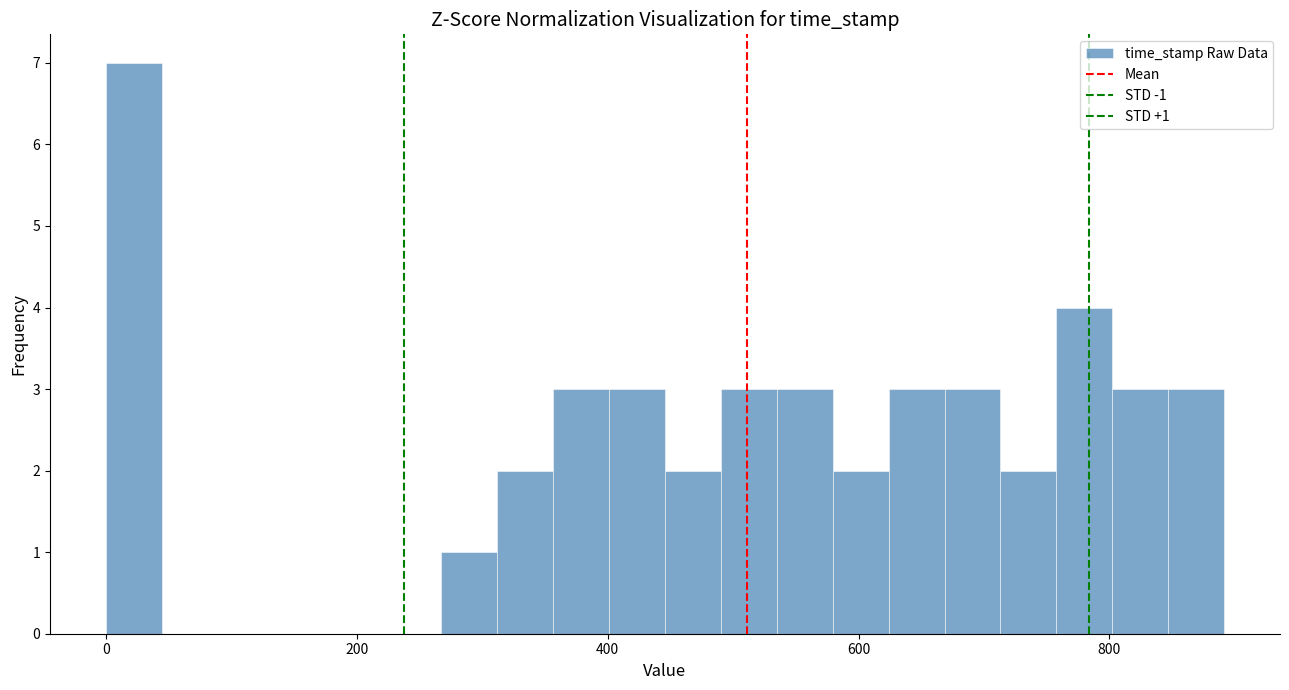

Around what value on the x-axis is the tallest bar? Give the approximate position of its centre, as read against the axis.

20